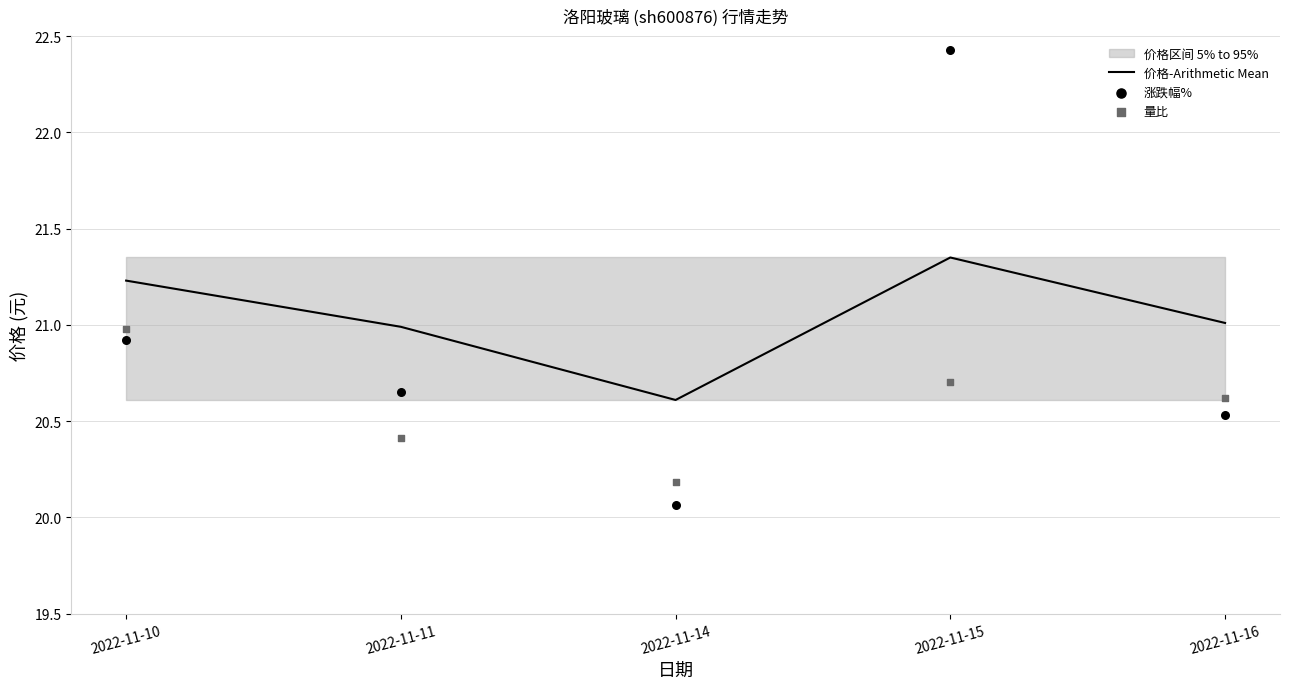

Which series contains the highest Y value?

涨跌幅%